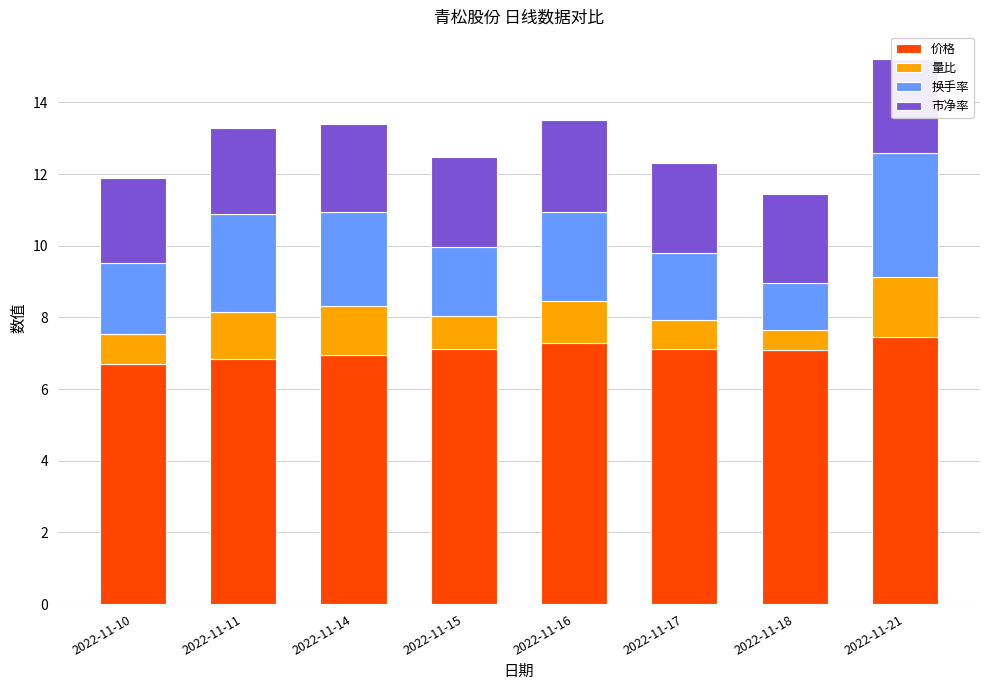

What is the sum of the 市净率 values at 2022-11-15 and 2022-11-11?

4.9